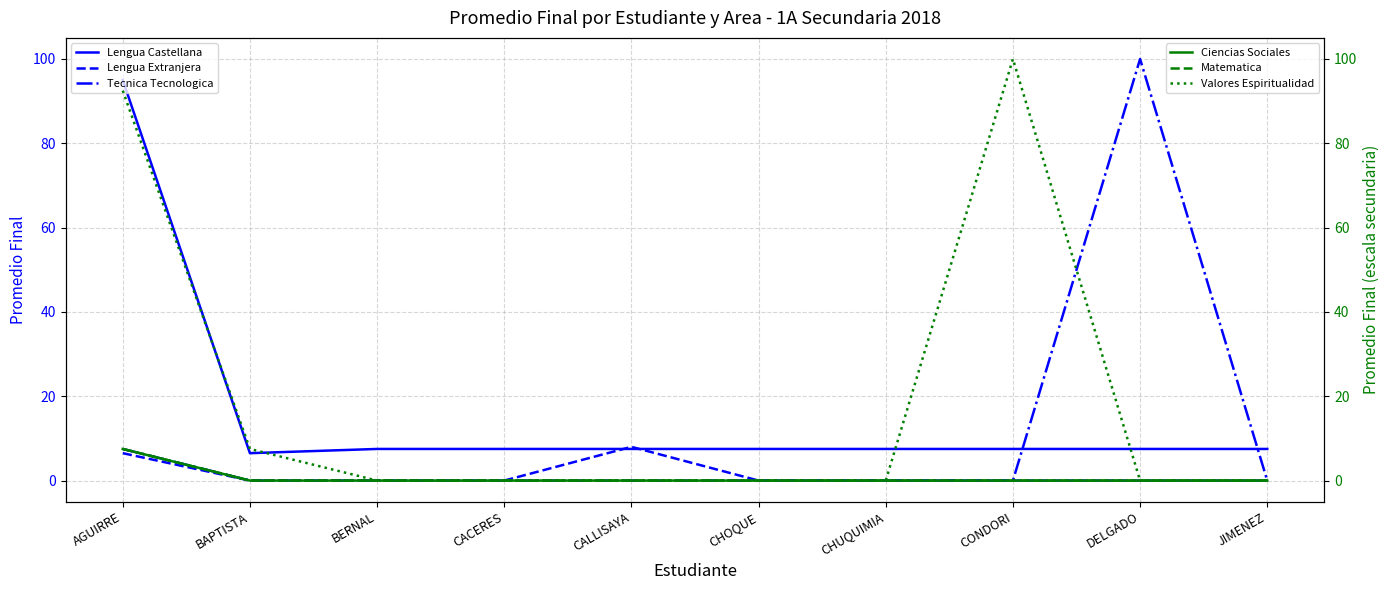

What is the difference between the Ciencias Sociales values at AGUIRRE and JIMENEZ?

7.5